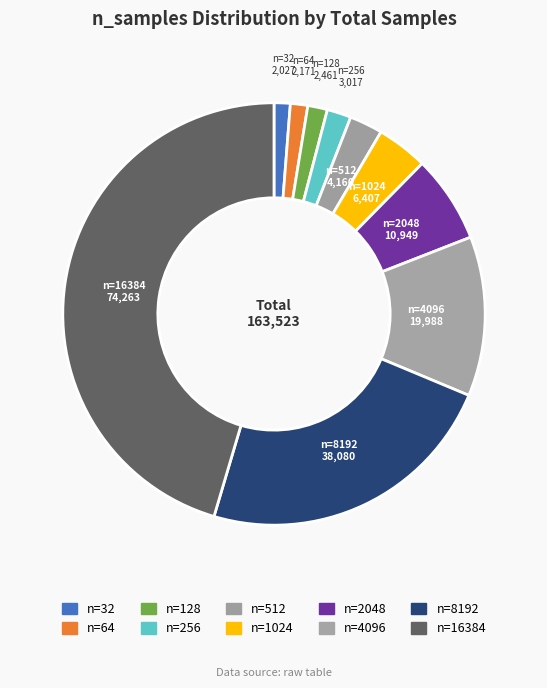

What is the ratio of the value at n=32 to the value at n=512?

0.5